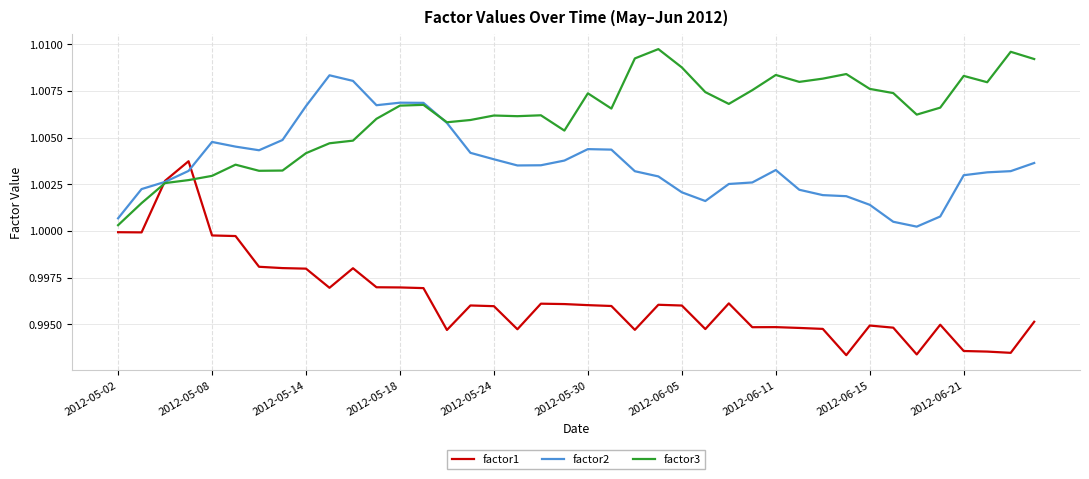

Which series has the largest range (max minus min)?

factor1